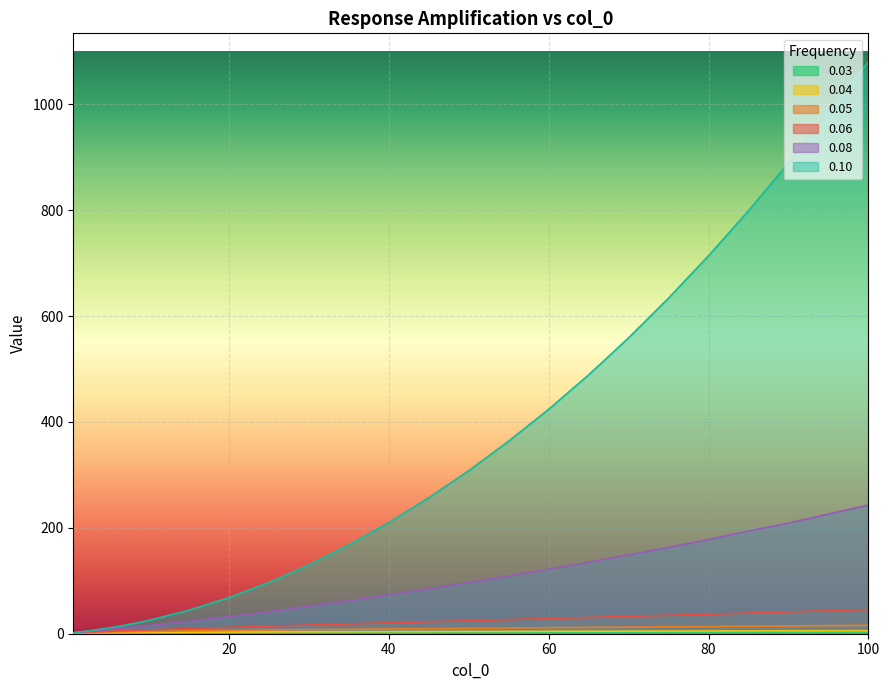

What value does the 0.05 series have at 15?

5.3